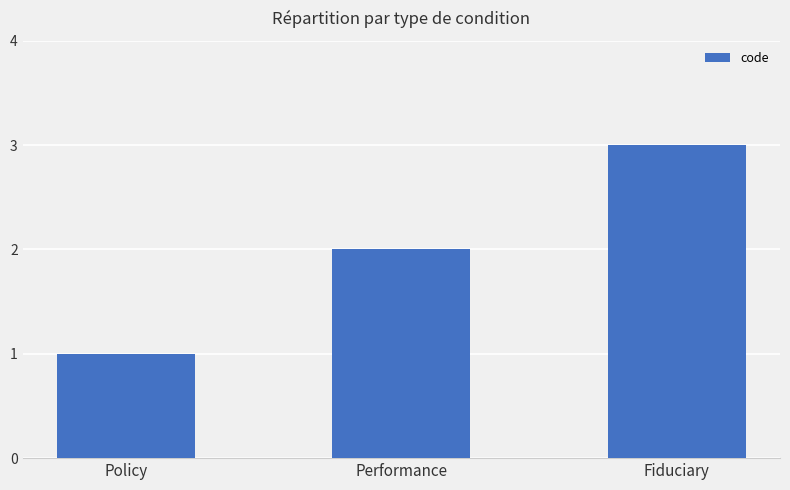

List the labels in order of value, smallest first.

Policy, Performance, Fiduciary